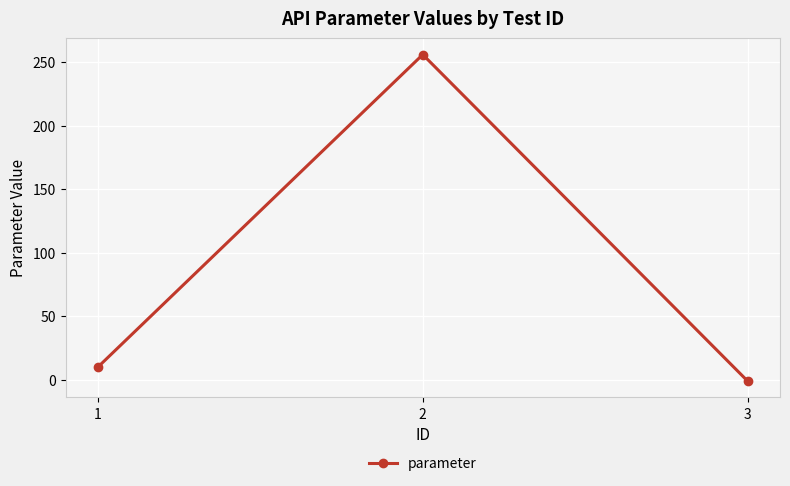

How many data points are less than 10?

1